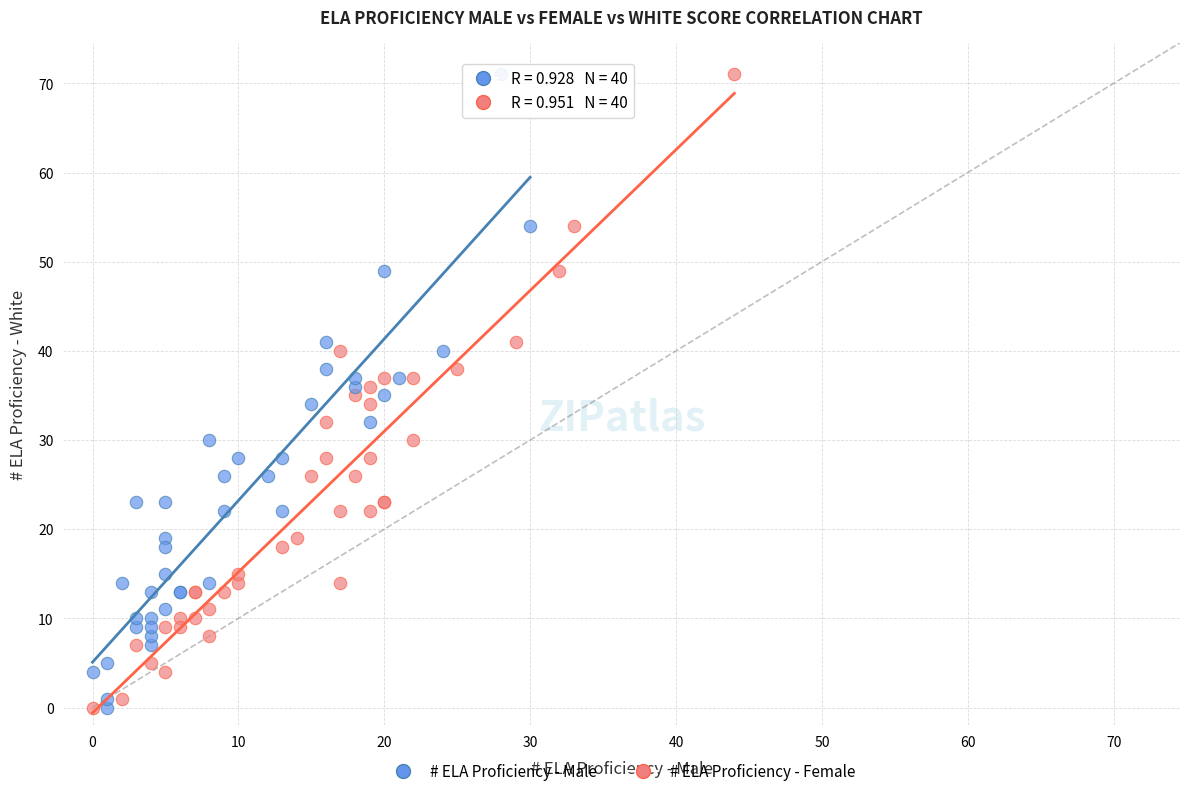

What are all the series names shown in the legend?

# ELA Proficiency - Male, # ELA Proficiency - Female